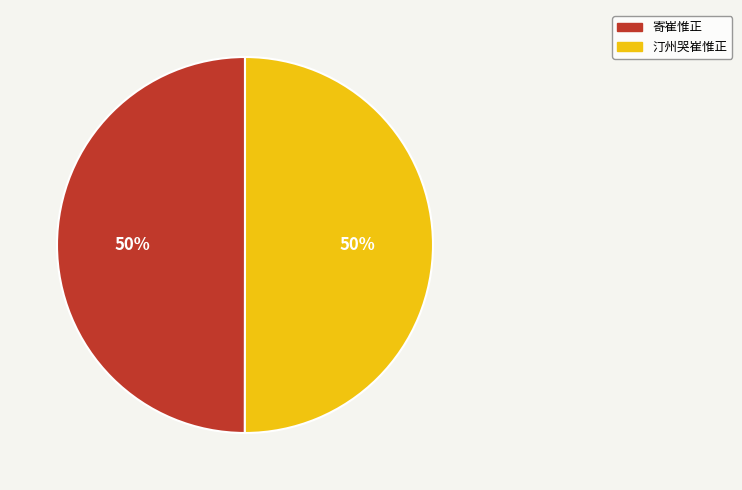

Approximately how many times larger is the value at 汀州哭崔惟正 compared to 寄崔惟正?

1.0